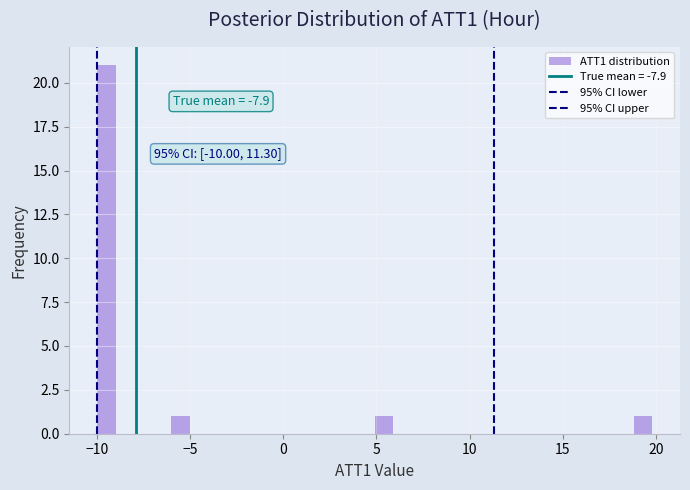

Read against the x-axis, roughly where is the centre of the tallest bar?

-9.5